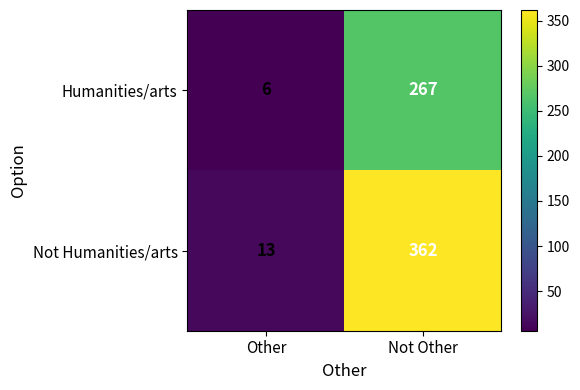

At how many categories does at least one series exceed 238?

1